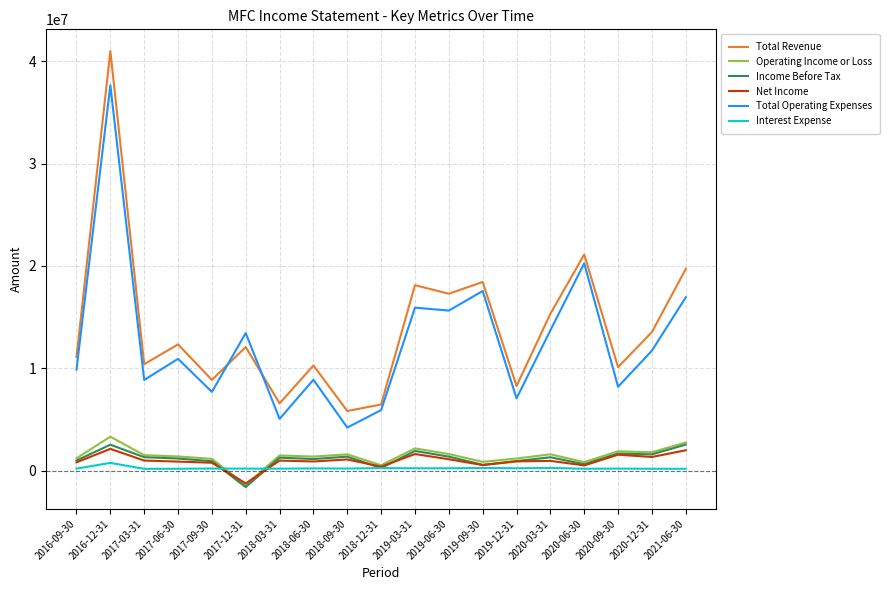

What is the average value of the Total Revenue series?

14052553